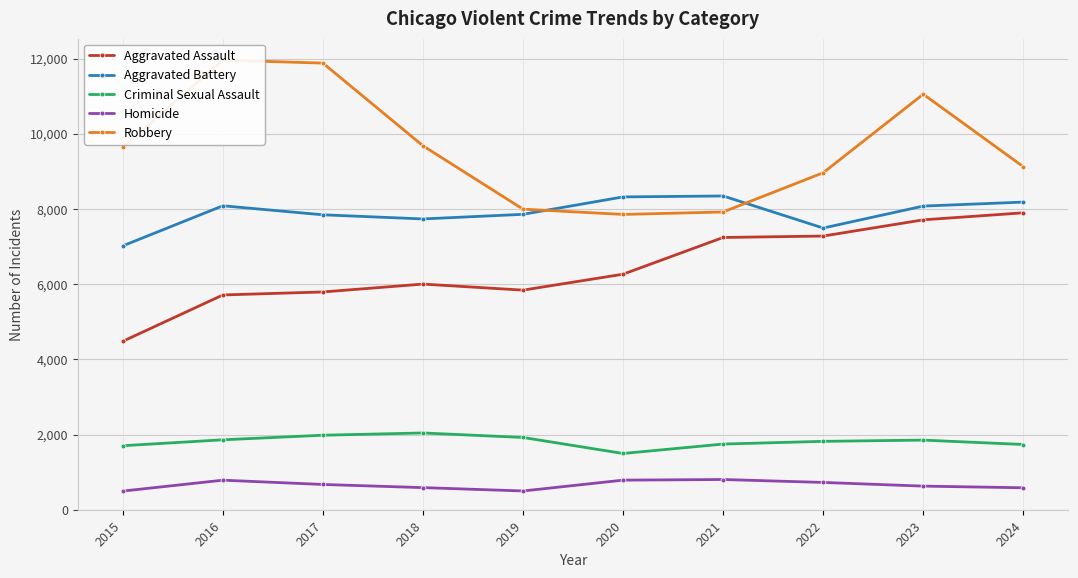

Reading right to left, list all the values displayed in this chart.

Aggravated Assault: 2024=7898	2023=7711	2022=7280	2021=7242	2020=6265	2019=5841	2018=6002	2017=5793	2016=5713	2015=4480
Aggravated Battery: 2024=8183	2023=8077	2022=7493	2021=8346	2020=8321	2019=7858	2018=7735	2017=7845	2016=8085	2015=7019
Criminal Sexual Assault: 2024=1735	2023=1852	2022=1819	2021=1747	2020=1496	2019=1922	2018=2042	2017=1982	2016=1860	2015=1703
Homicide: 2024=584	2023=628	2022=726	2021=804	2020=787	2019=499	2018=588	2017=672	2016=786	2015=496
Robbery: 2024=9124	2023=11053	2022=8964	2021=7920	2020=7855	2019=7995	2018=9681	2017=11880	2016=11960	2015=9638